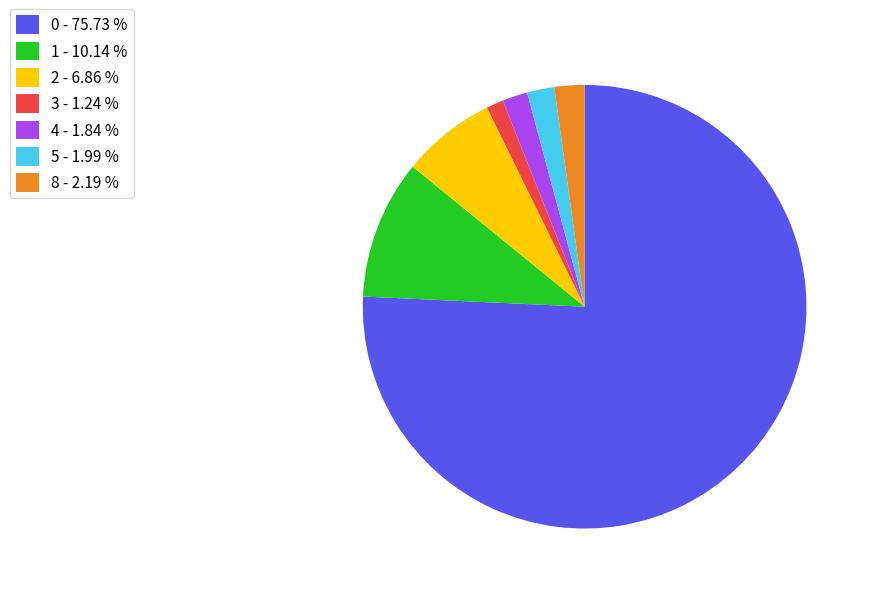

Which slice is the smallest?

3 - 1.24 %